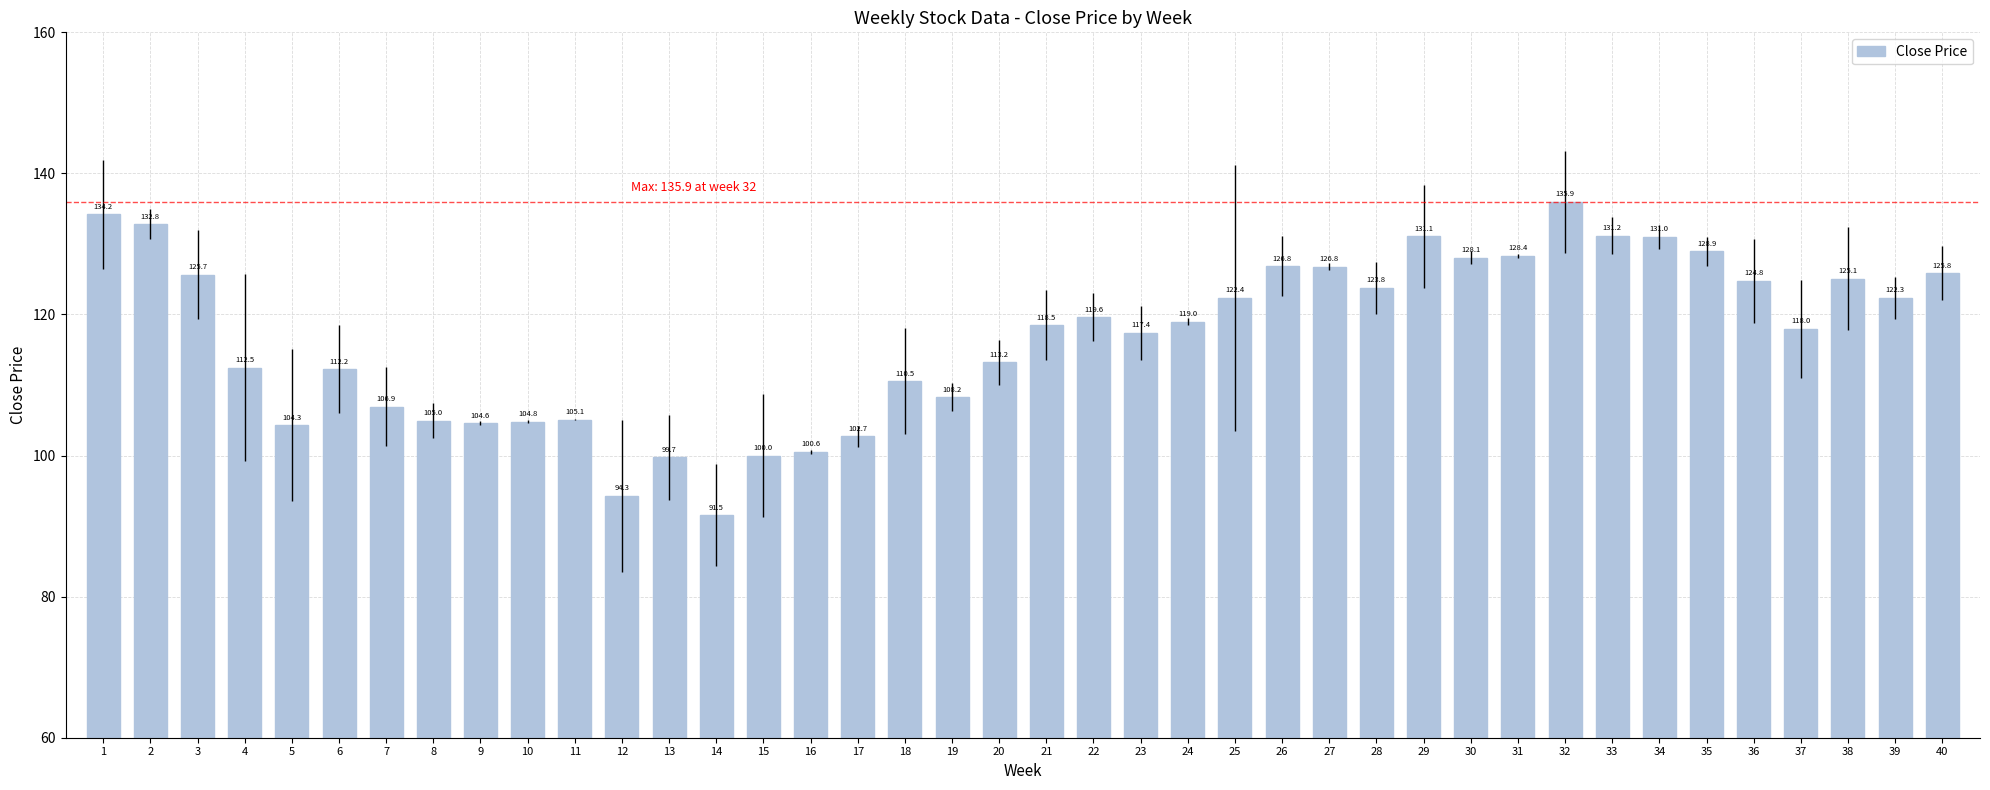

How many distinct data groups are displayed?

1